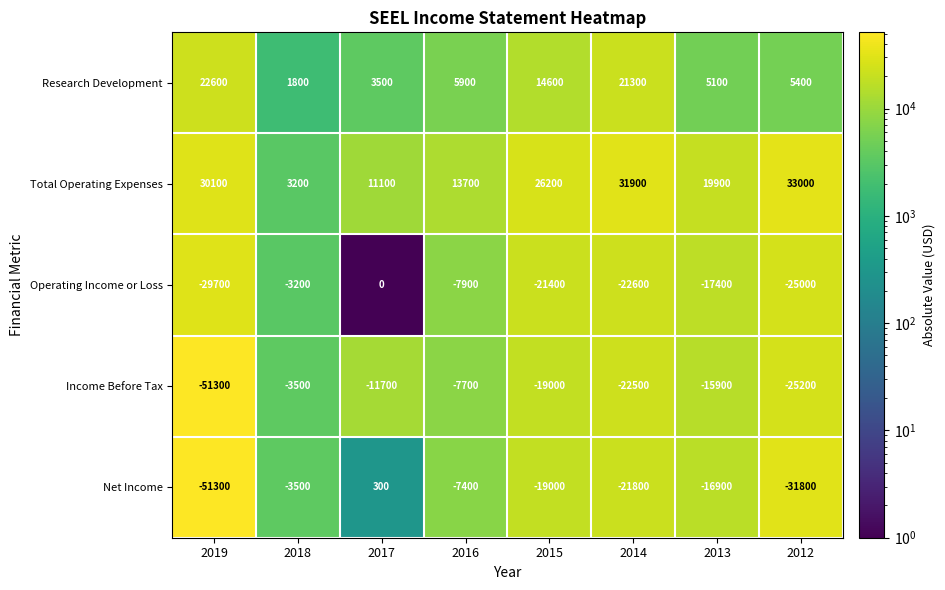

List the labels in order of Net Income value, smallest first.

2019, 2012, 2014, 2015, 2013, 2016, 2018, 2017